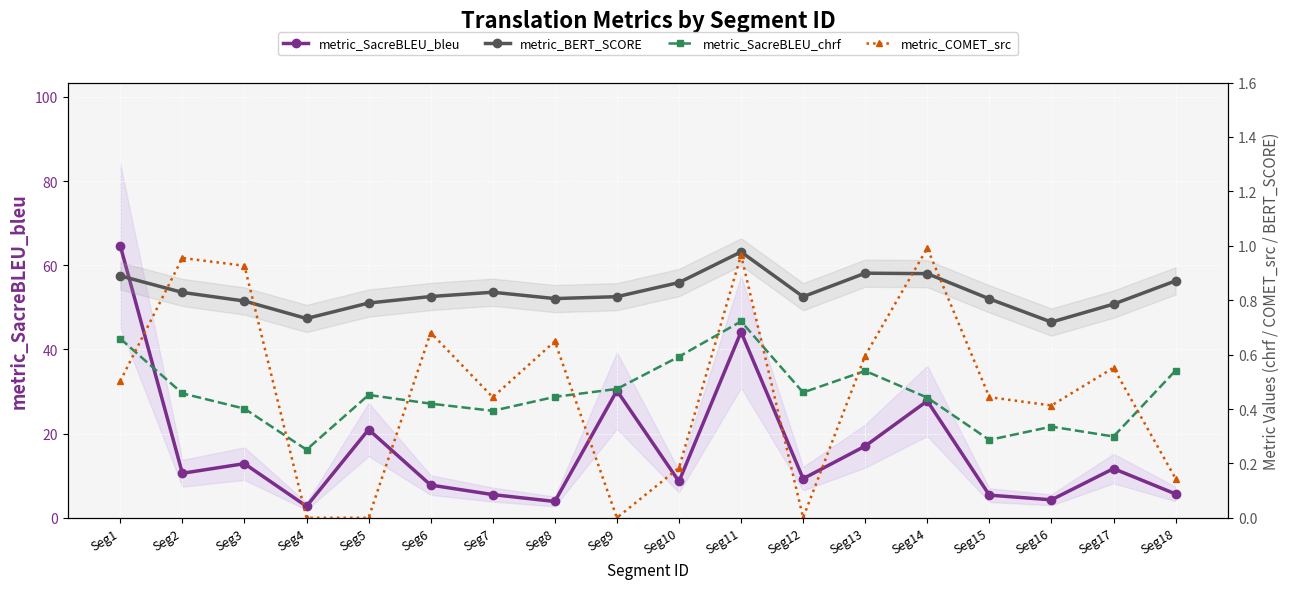

Reading left to right, what are all the values shown in this chart?

metric_SacreBLEU_bleu: 64.6	10.6	12.9	2.7	21.0	7.8	5.5	3.9	30.2	8.6	44.2	9.3	17.1	27.8	5.4	4.3	11.7	5.7
metric_BERT_SCORE: 0.9	0.8	0.8	0.7	0.8	0.8	0.8	0.8	0.8	0.9	1.0	0.8	0.9	0.9	0.8	0.7	0.8	0.9
metric_SacreBLEU_chrf: 0.7	0.5	0.4	0.3	0.5	0.4	0.4	0.4	0.5	0.6	0.7	0.5	0.5	0.4	0.3	0.3	0.3	0.5
metric_COMET_src: 0.5	1.0	0.9	0.0	0.0	0.7	0.4	0.6	0.0	0.2	1.0	0.0	0.6	1.0	0.4	0.4	0.6	0.1